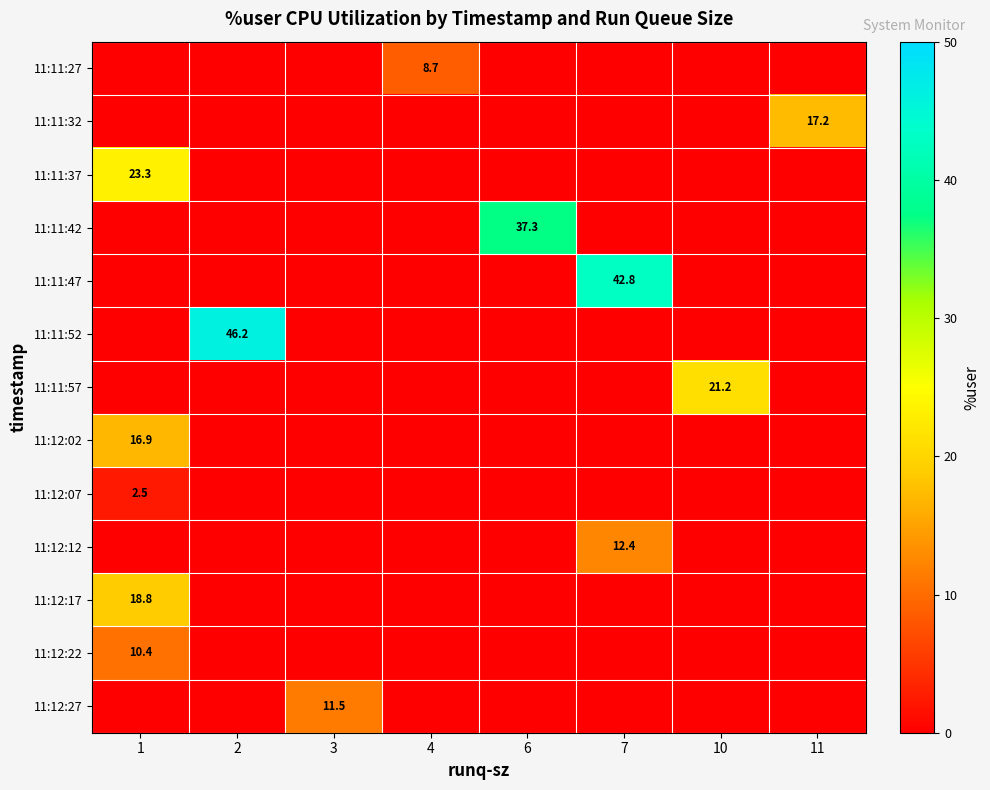

Between 7 and 2, which is larger?

7